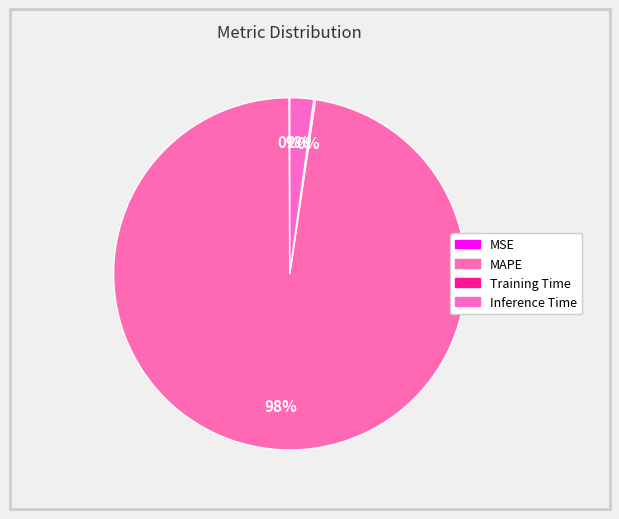

To the nearest percent, what is the combined percentage of MAPE and MSE?

98%